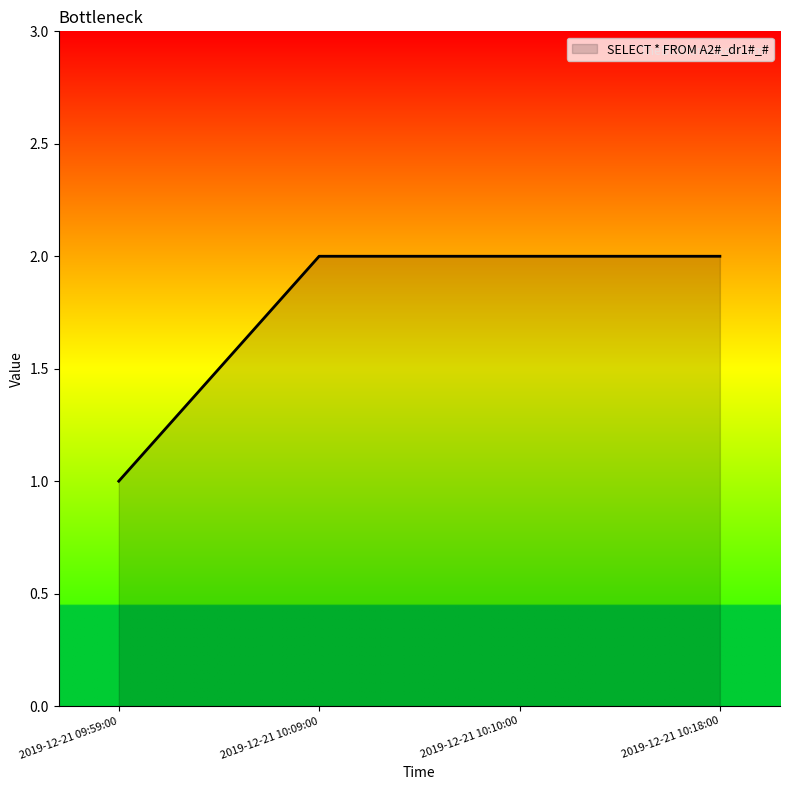

What value does the data have at 2019-12-21 10:18:00?

2